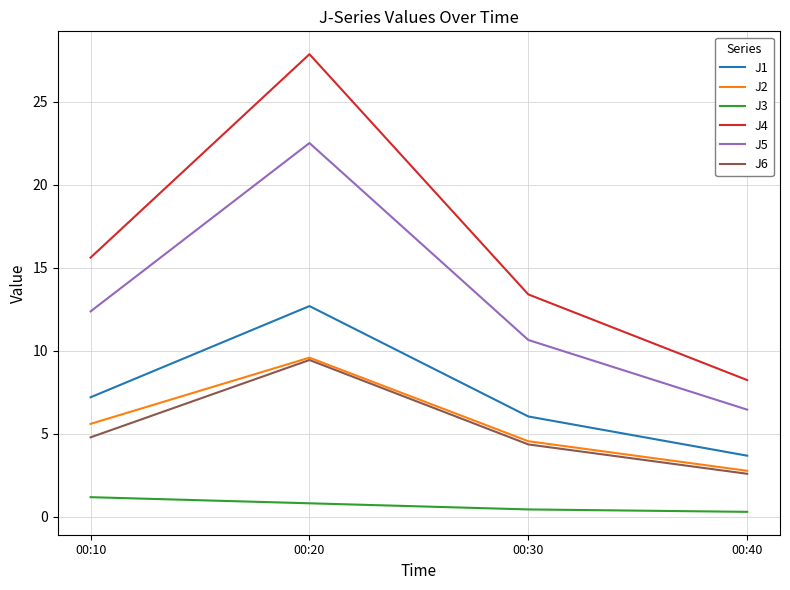

At which category is the sum across all series the highest?

00:20